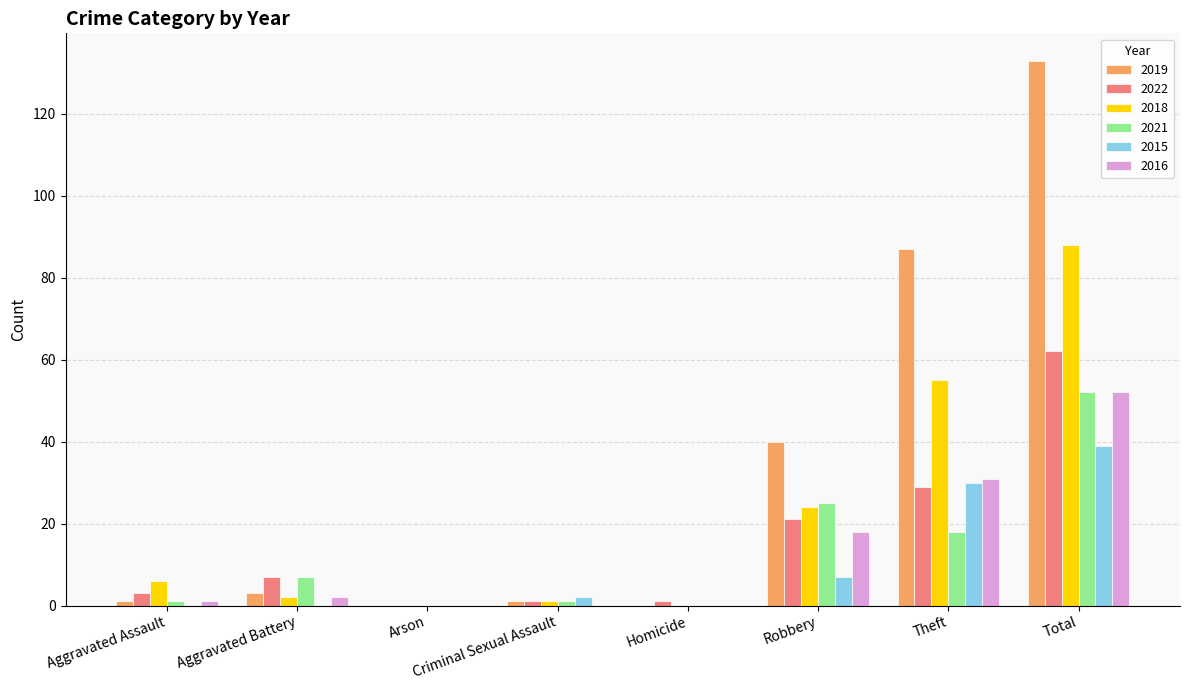

What is the average value of the 2022 series?

16